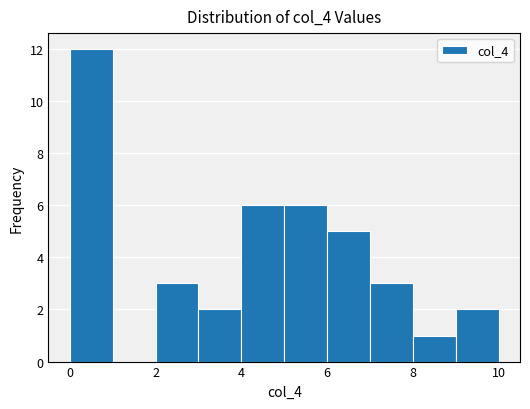

What is the height of the bar covering 4 to 5 on the x-axis? The values are not printed on the chart, so give them approximately, as read against the axis.

6